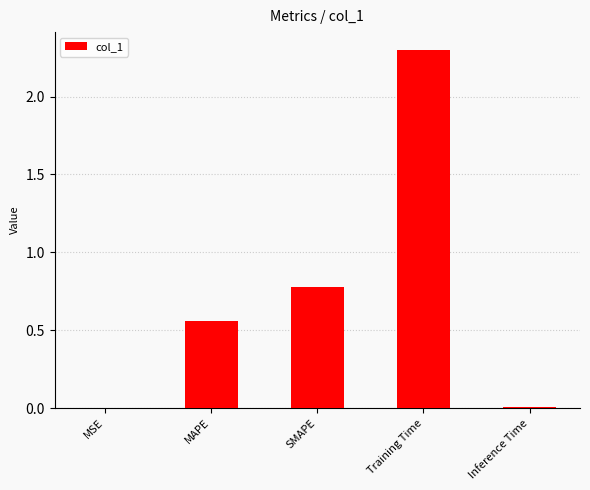

True or false: the data shows 0.5 at SMAPE.

False